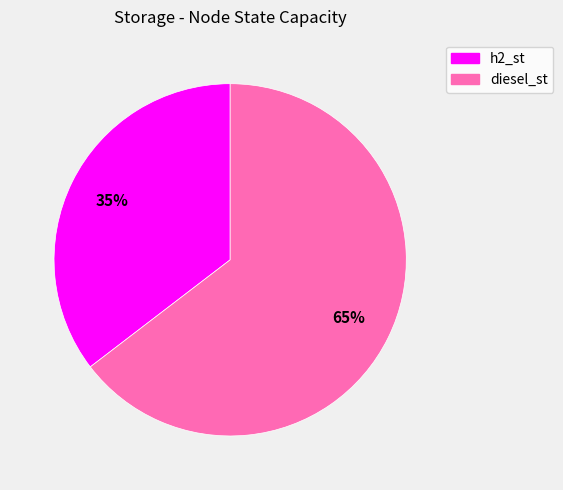

Which slice is the smallest?

h2_st